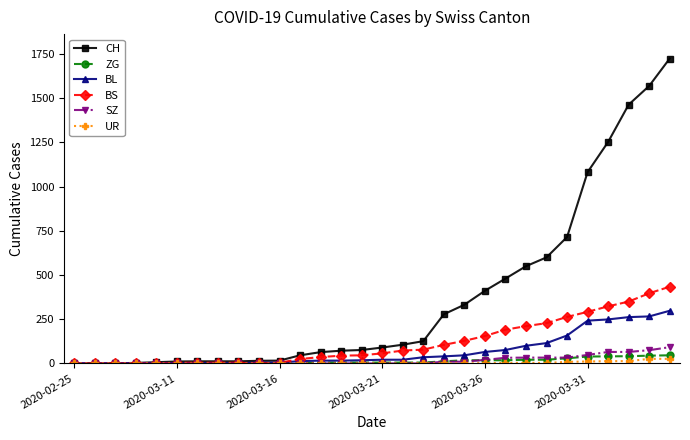

Which series has the largest range (max minus min)?

CH